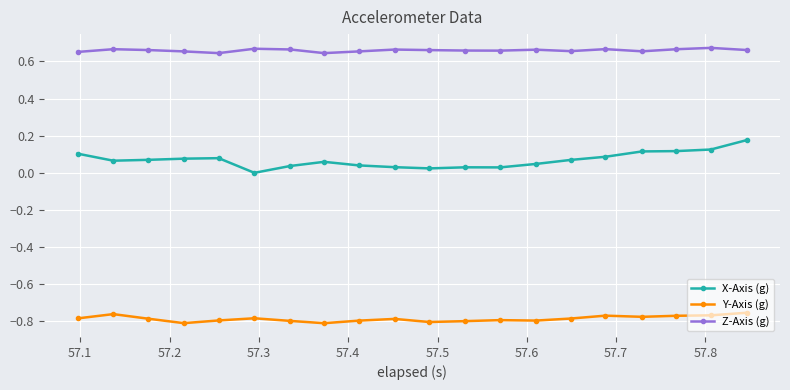

Which series has the widest spread of values?

X-Axis (g)